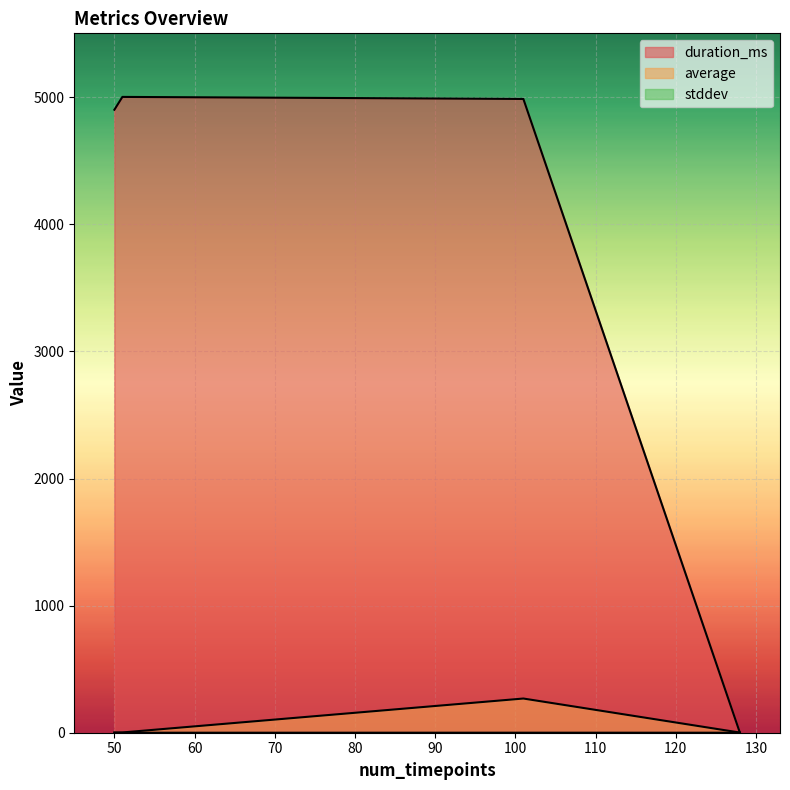

How many lines are shown in the chart?

3